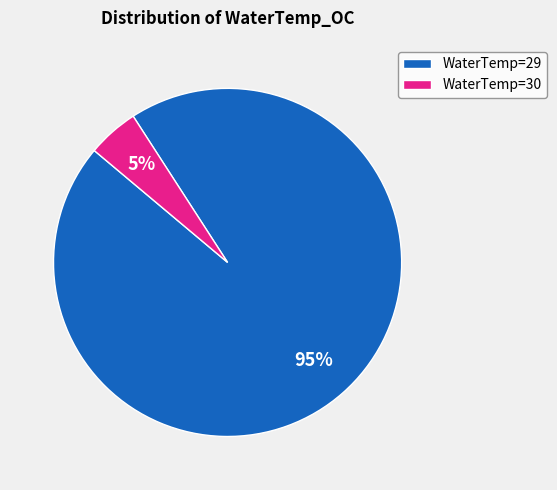

True or false: WaterTemp=30 accounts for 5% of the total.

True